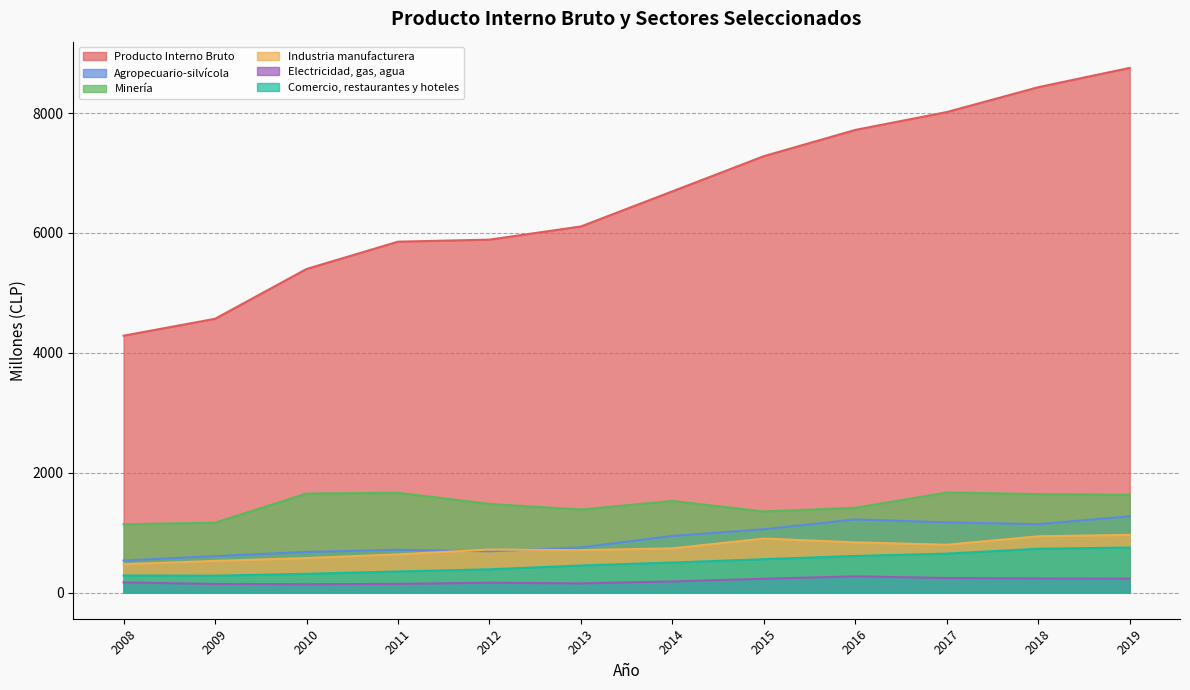

Where is Agropecuario-silvícola nearest to the value 903?

2014